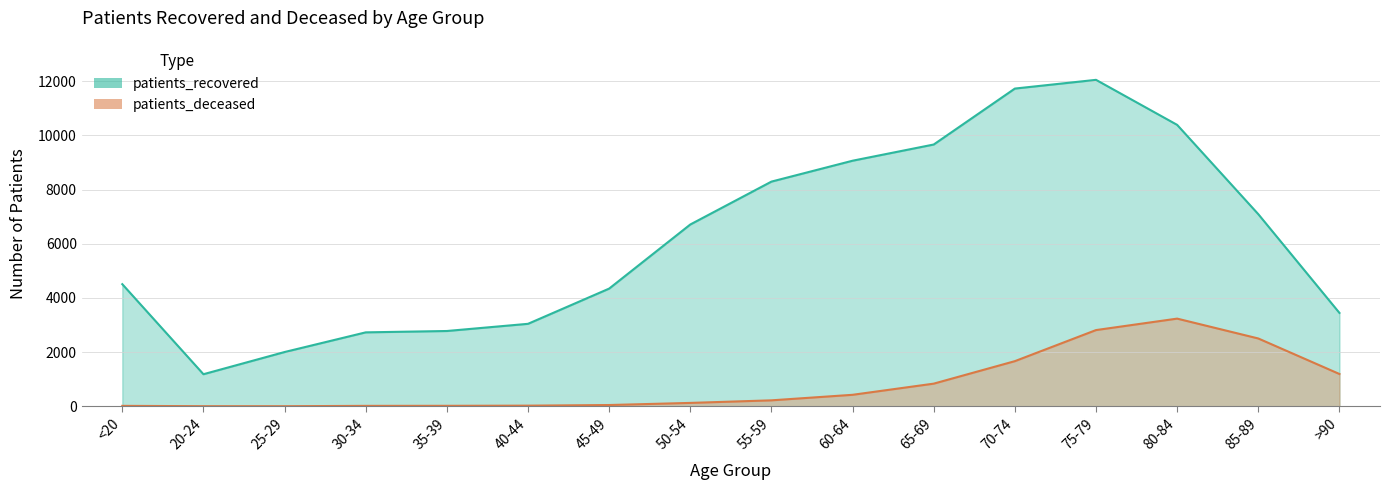

Rank the series by their maximum value, from lowest to highest.

patients_deceased, patients_recovered